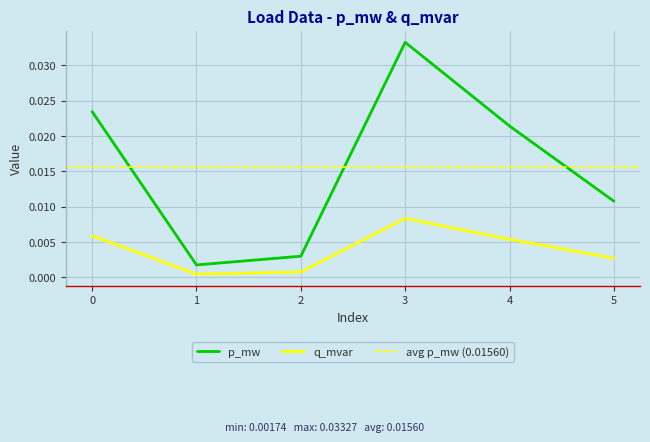

At which label is q_mvar closest to 0?

1